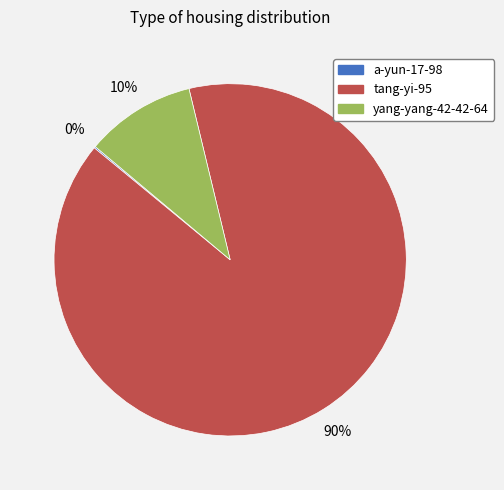

To the nearest percent, what is the average slice percentage?

33%